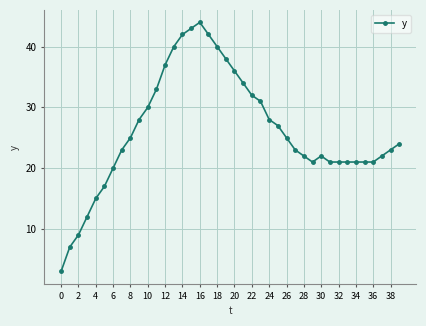

Does the chart have visible grid lines?

Yes